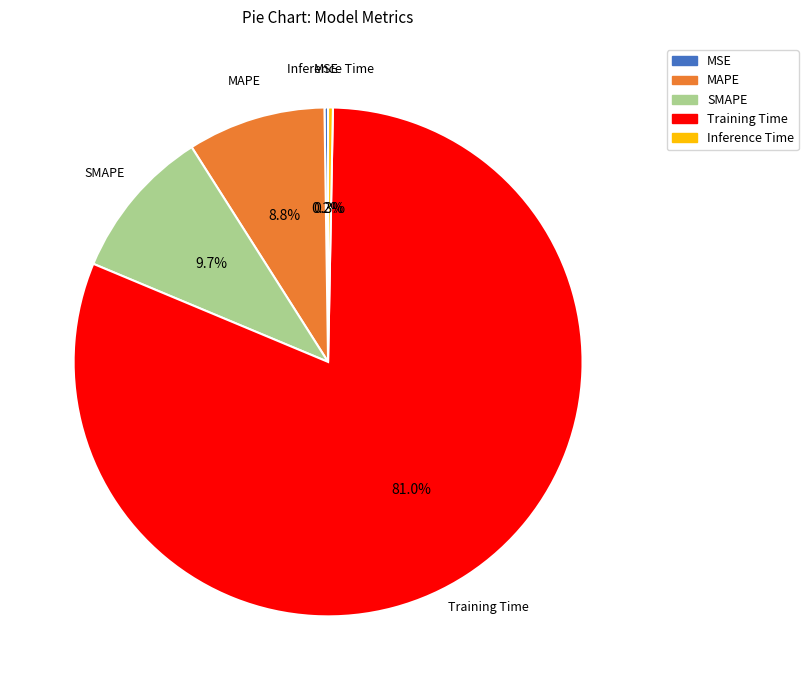

Which category has the biggest portion of the pie?

Training Time